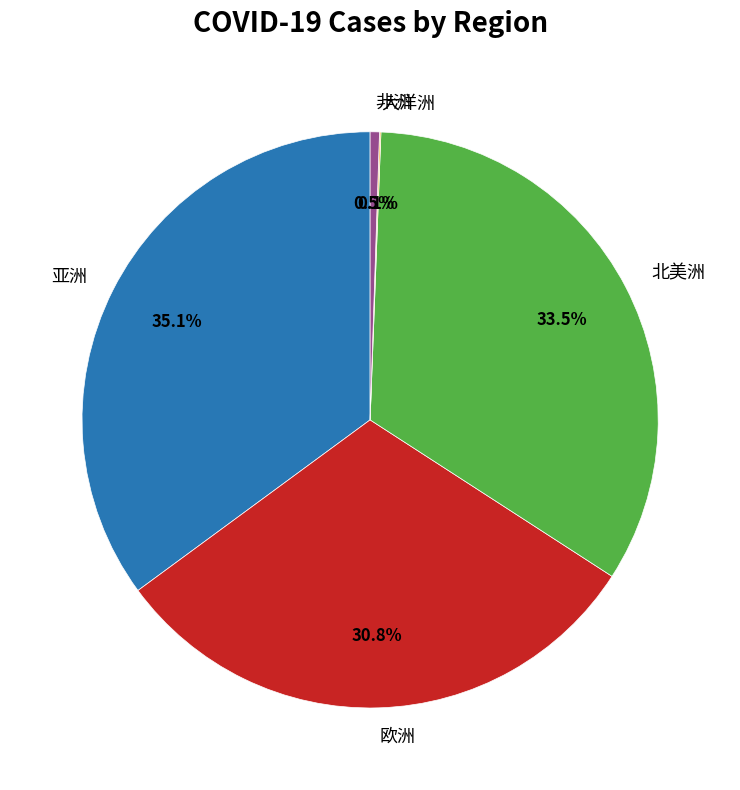

Is there a majority slice in this chart?

No